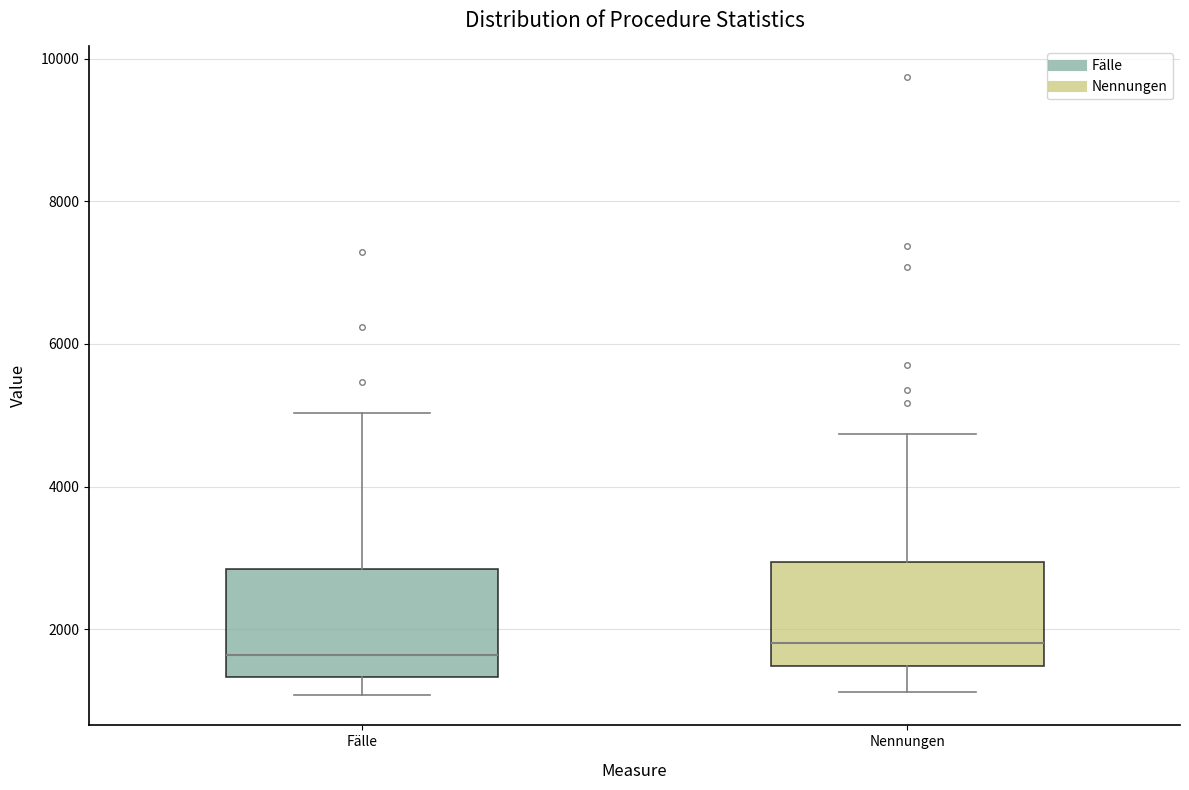

Reading left to right, read every box against the y-axis: the position of its median line, the range the box covers, and the ends of its whiskers. The values are not printed on the chart, so give them approximately, as read against the axis.

Fälle: median 1600, box 1400 to 2800, whiskers 1000 to 5000
Nennungen: median 1800, box 1400 to 3000, whiskers 1200 to 4800